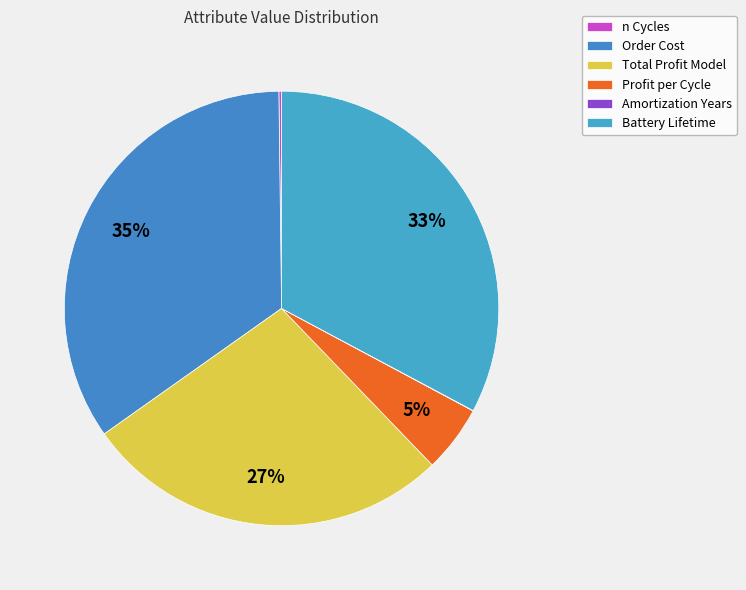

The Profit per Cycle slice represents 14% of the pie. True or false?

False